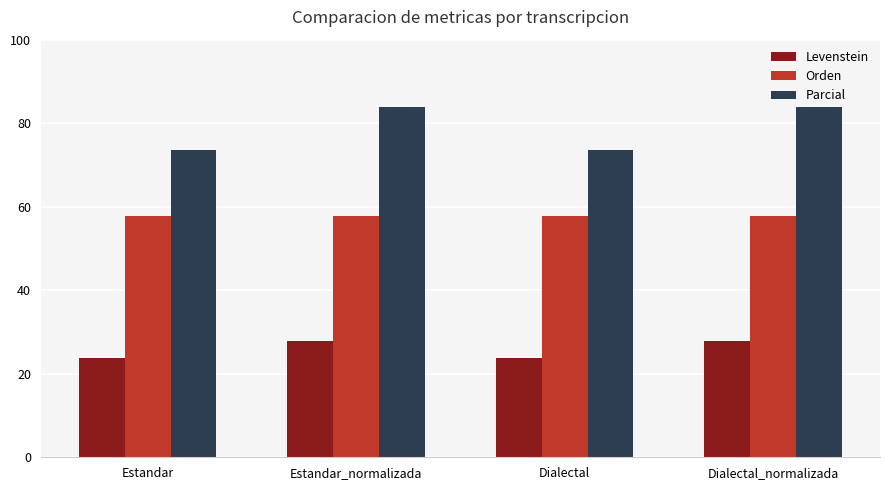

What is the smallest value displayed?

23.8